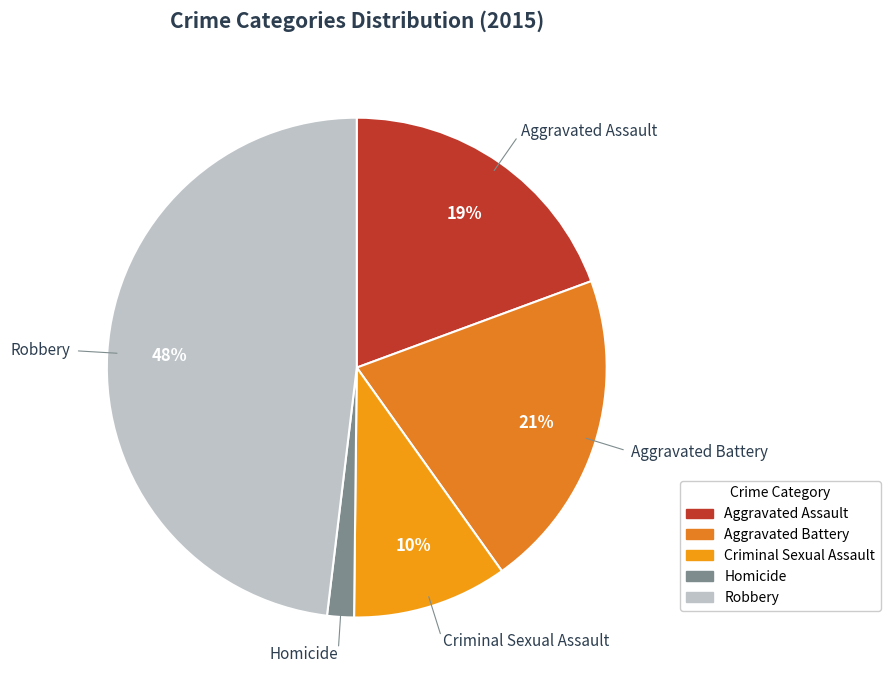

Between Criminal Sexual Assault and Aggravated Battery, which is larger?

Aggravated Battery